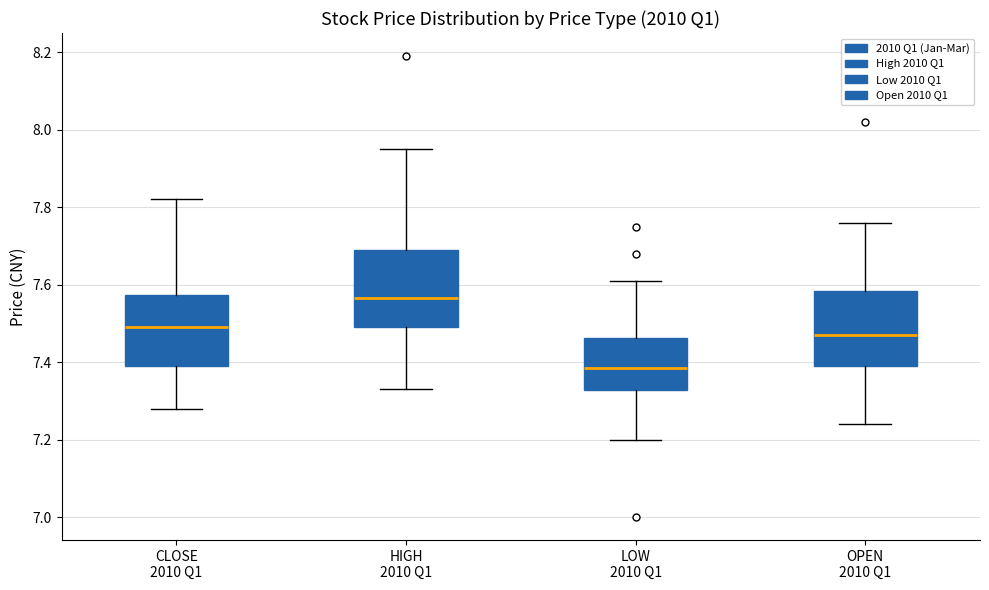

Reading left to right, read every box against the y-axis: the position of its median line, the range the box covers, and the ends of its whiskers. The values are not printed on the chart, so give them approximately, as read against the axis.

CLOSE 2010 Q1: median 7.50, box 7.40 to 7.58, whiskers 7.28 to 7.82
HIGH 2010 Q1: median 7.56, box 7.50 to 7.70, whiskers 7.34 to 7.96
LOW 2010 Q1: median 7.38, box 7.32 to 7.46, whiskers 7.20 to 7.62
OPEN 2010 Q1: median 7.48, box 7.40 to 7.58, whiskers 7.24 to 7.76